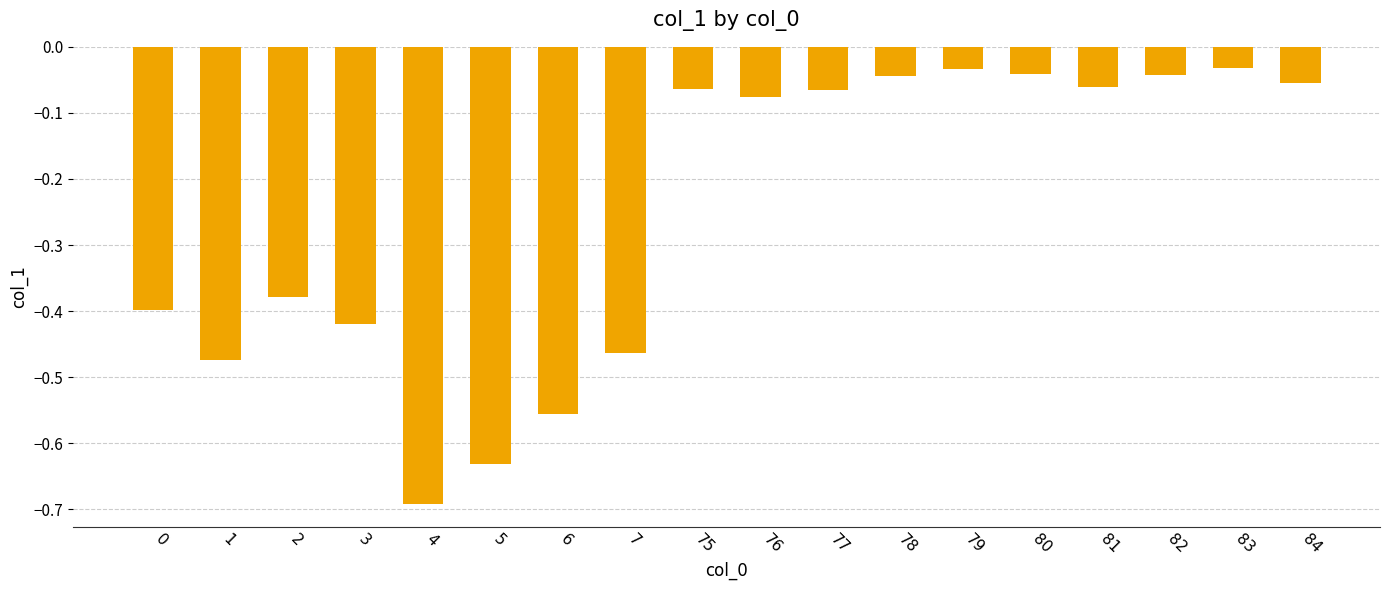

True or false: the data shows -0.7 at 1.

False